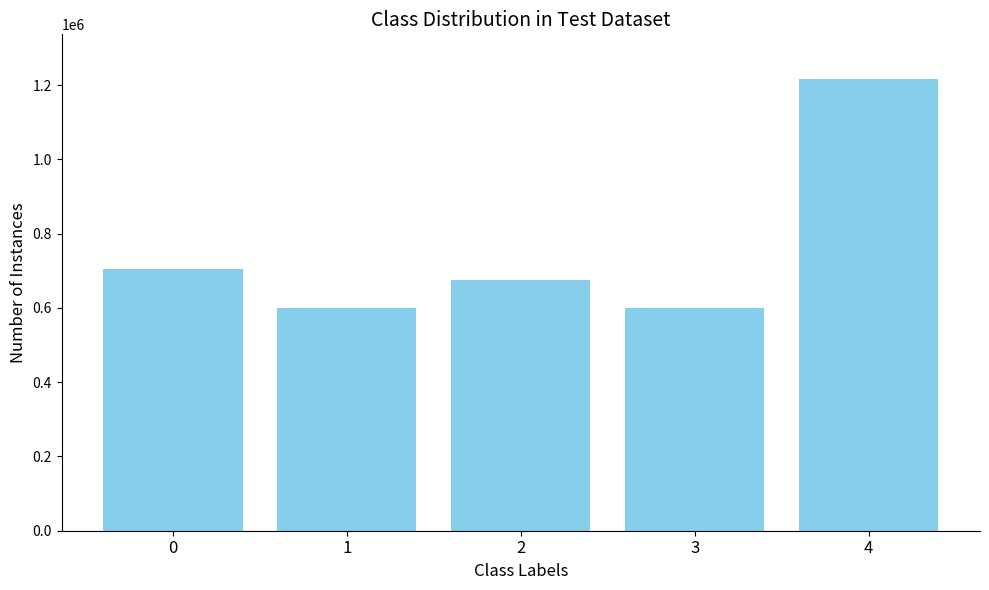

What is the sum of the values at 3 and 1?

1198627